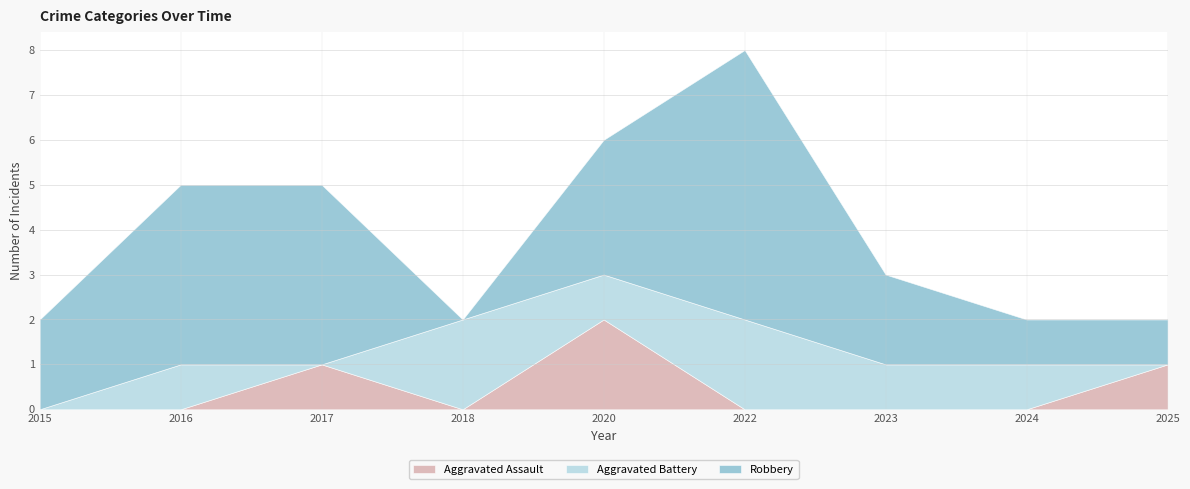

What are all the series names shown in the legend?

Aggravated Assault, Aggravated Battery, Robbery